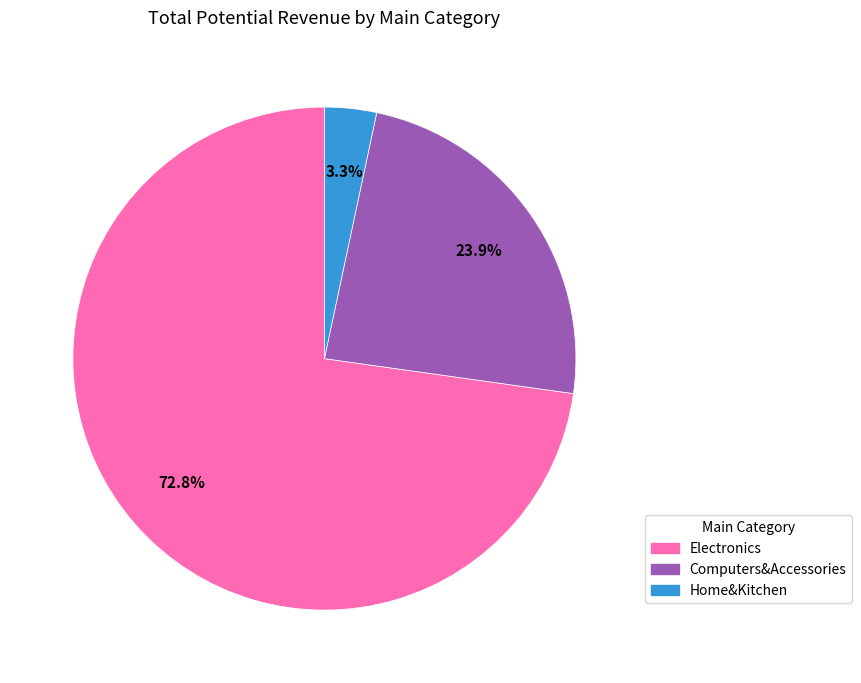

What is the total percentage of Electronics and Home&Kitchen?

76.1%